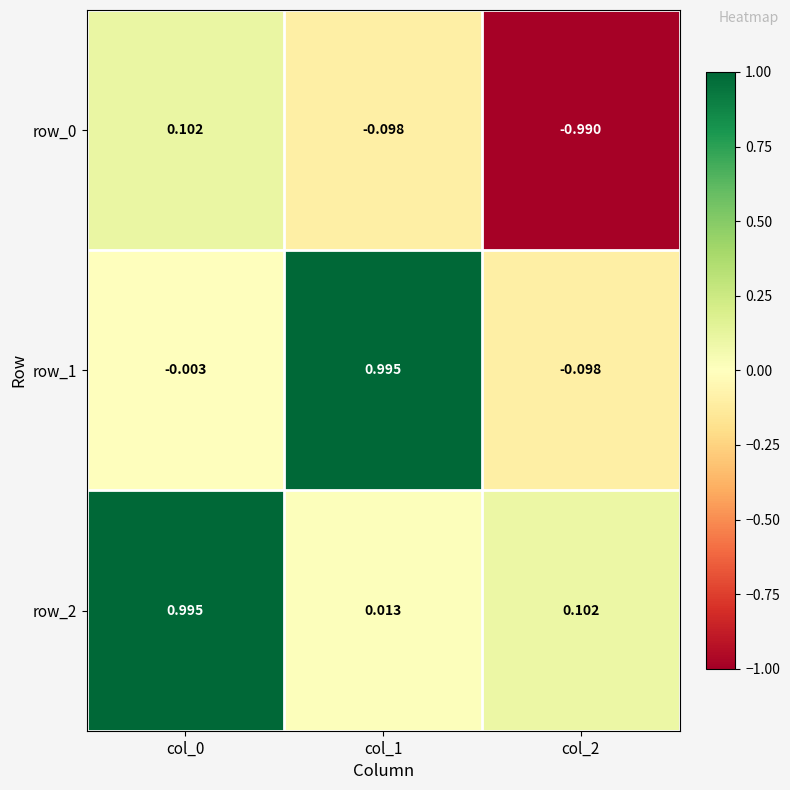

Is the value of row_2 at col_2 greater than the value of row_0 at col_1?

Yes